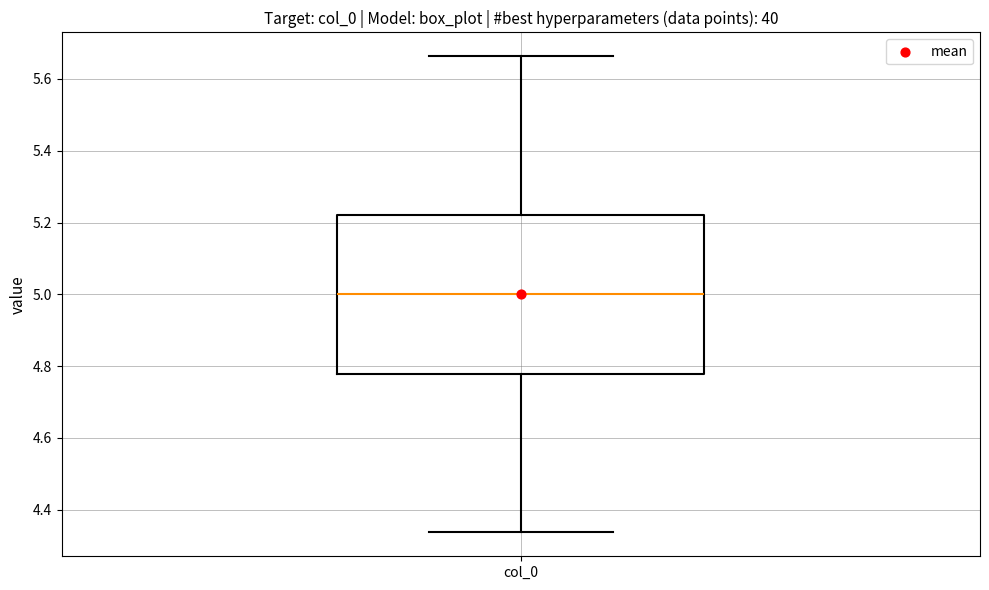

Transcribe this box plot: give where the median line is, the range the box spans, and where the two whiskers end, as read against the y-axis. The values are not printed on the chart, so give them approximately, as read against the axis.

median 5.00, box 4.78 to 5.22, whiskers 4.34 to 5.66